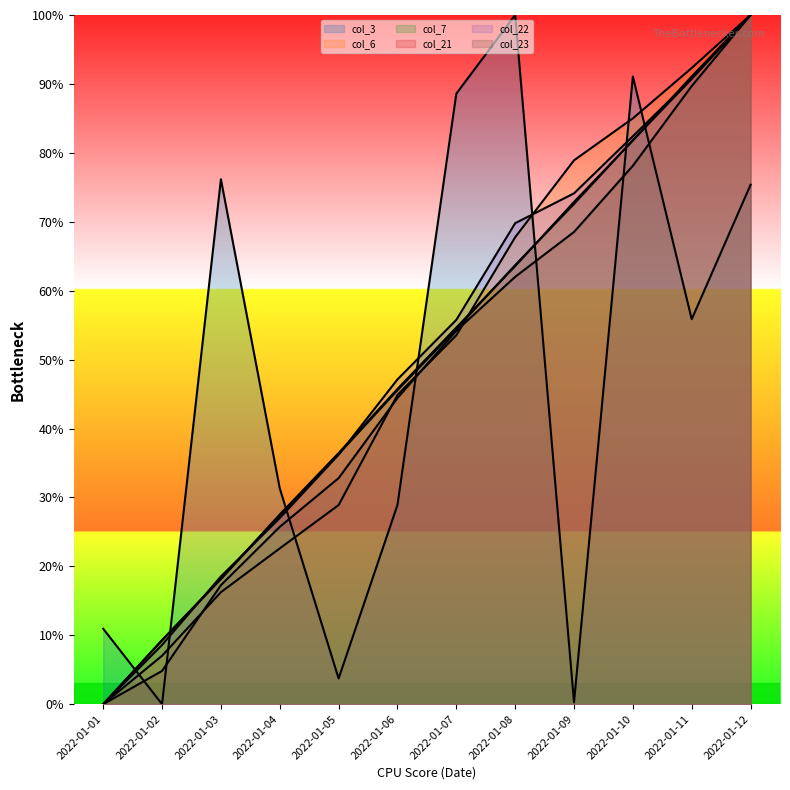

At how many categories does at least one series exceed 89?

4